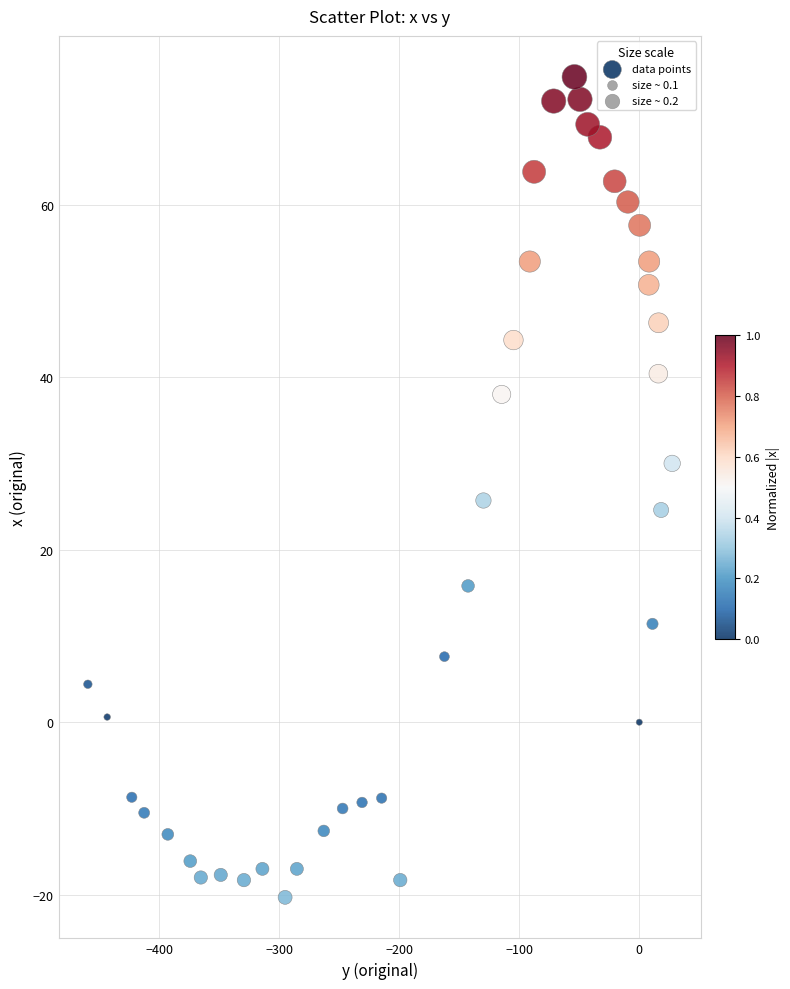

What is the range of Y values (max minus min)?

95.1